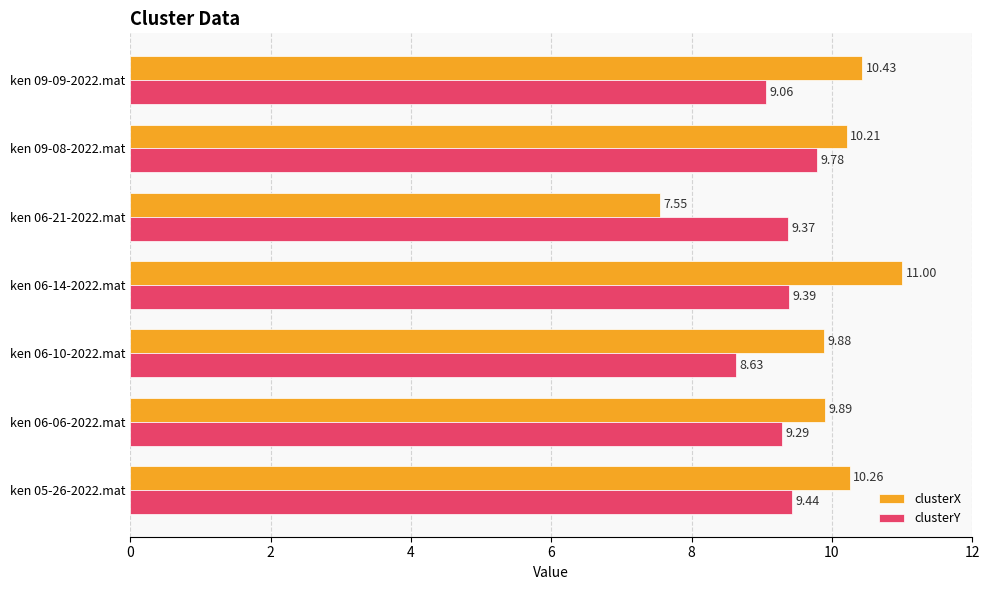

Which series has the largest total across all categories?

clusterX